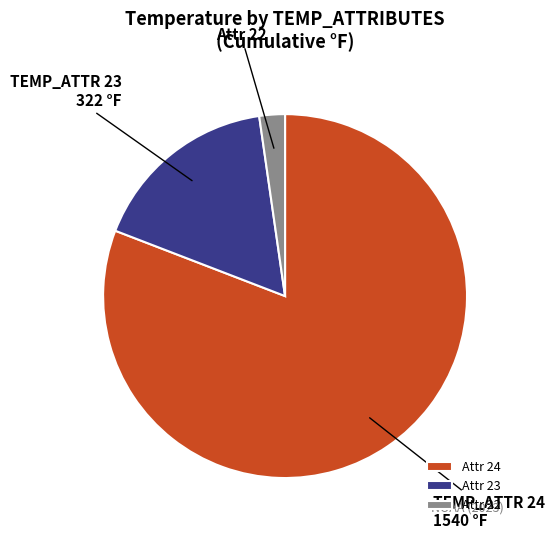

Is the sum of Attr 24 and Attr 22 greater than half?

Yes